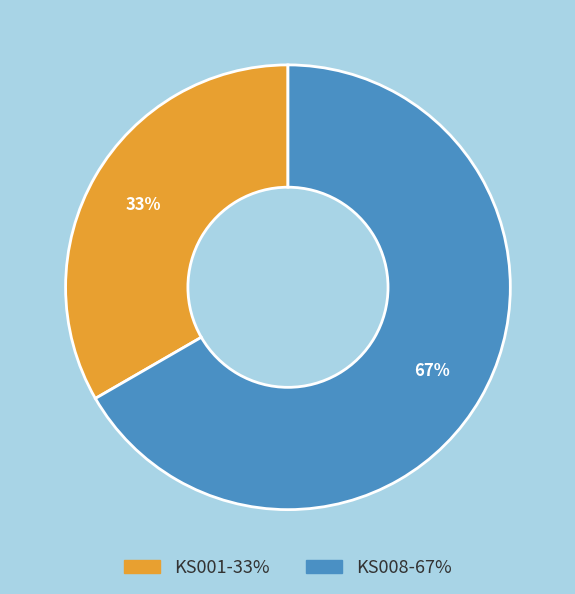

Is KS008 the majority of the pie?

Yes